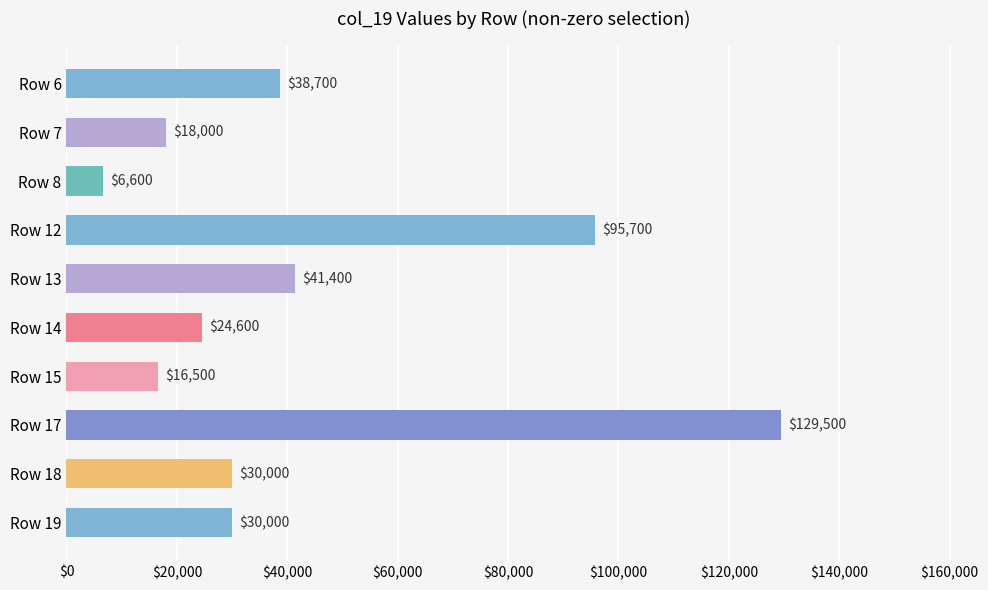

Reading top to bottom, list all the values displayed in this chart.

38700	18000	6600	95700	41400	24600	16500	129500	30000	30000